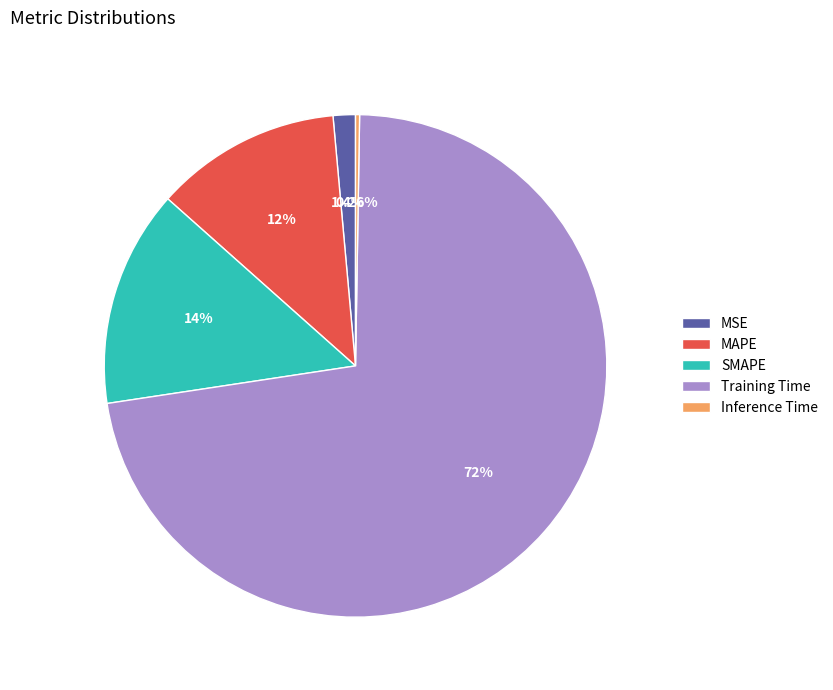

What is the largest slice in the pie chart?

Training Time